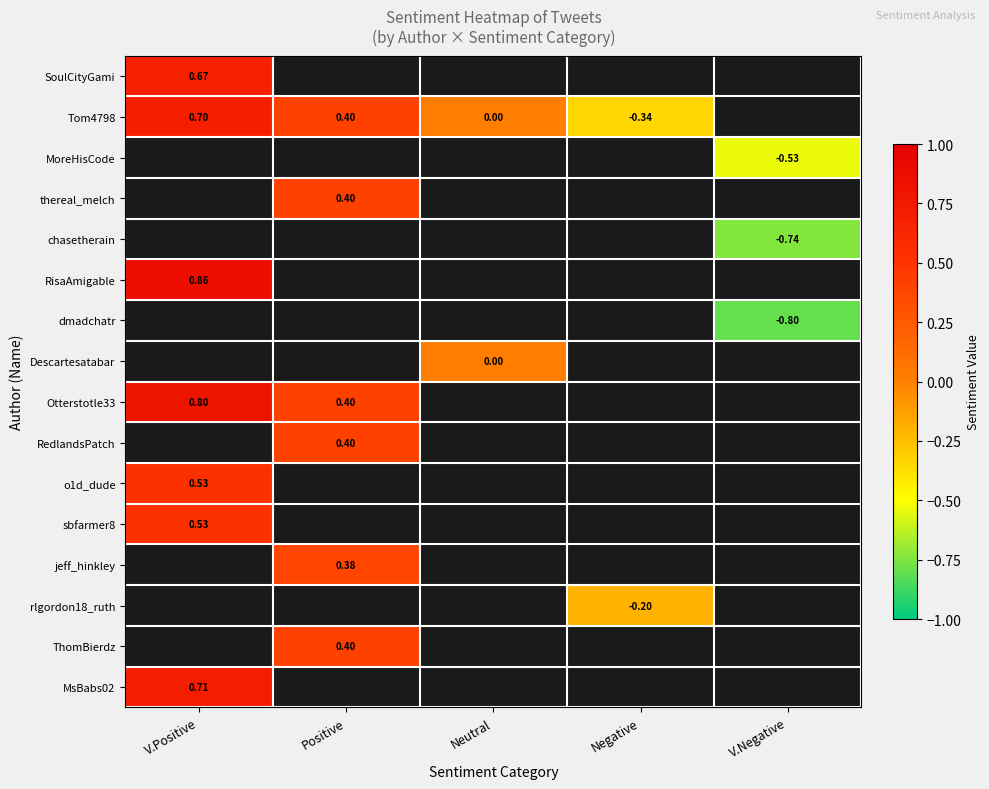

Between V.Positive and Negative, which series saw the biggest shift?

Tom4798